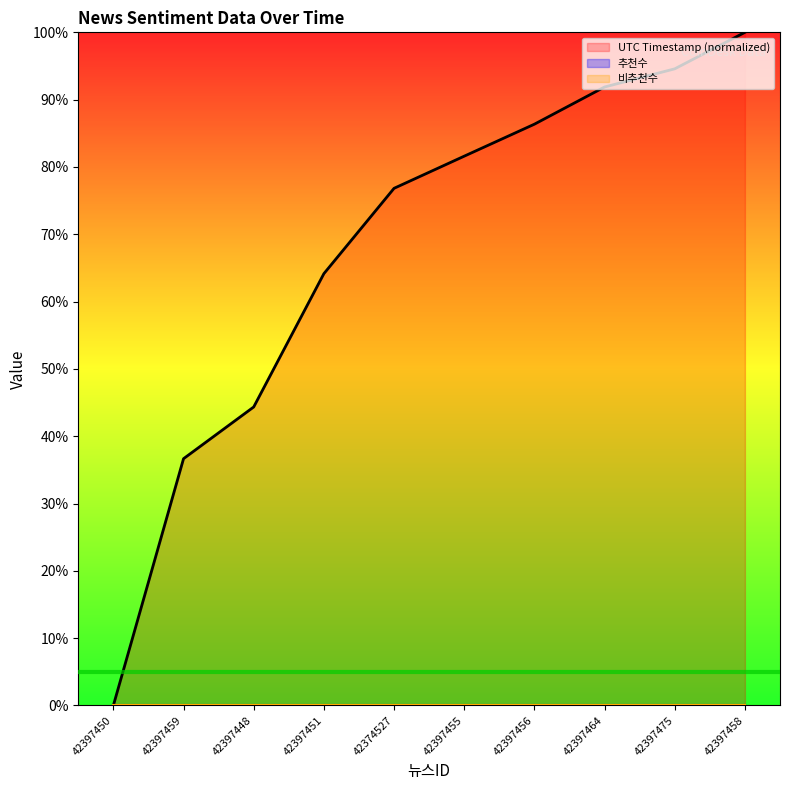

Reading left to right, transcribe all the data shown in this chart.

UTC Timestamp (normalized): 0.0	36.7	44.3	64.1	76.8	81.6	86.4	91.9	94.6	100.0
추천수: 0.0	0.0	0.0	0.0	0.0	0.0	0.0	0.0	0.0	0.0
비추천수: 0.0	0.0	0.0	0.0	0.0	0.0	0.0	0.0	0.0	0.0